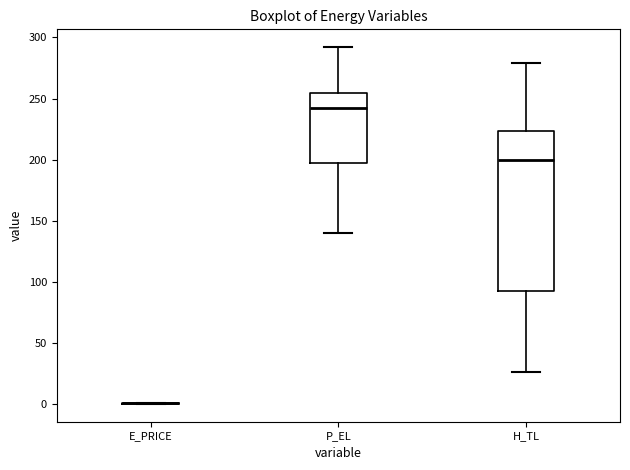

Reading left to right, read every box against the y-axis: the position of its median line, the range the box covers, and the ends of its whiskers. The values are not printed on the chart, so give them approximately, as read against the axis.

E_PRICE: box collapsed to a line at 0, whiskers 0 to 0
P_EL: median 240, box 195 to 255, whiskers 140 to 290
H_TL: median 200, box 90 to 225, whiskers 25 to 280